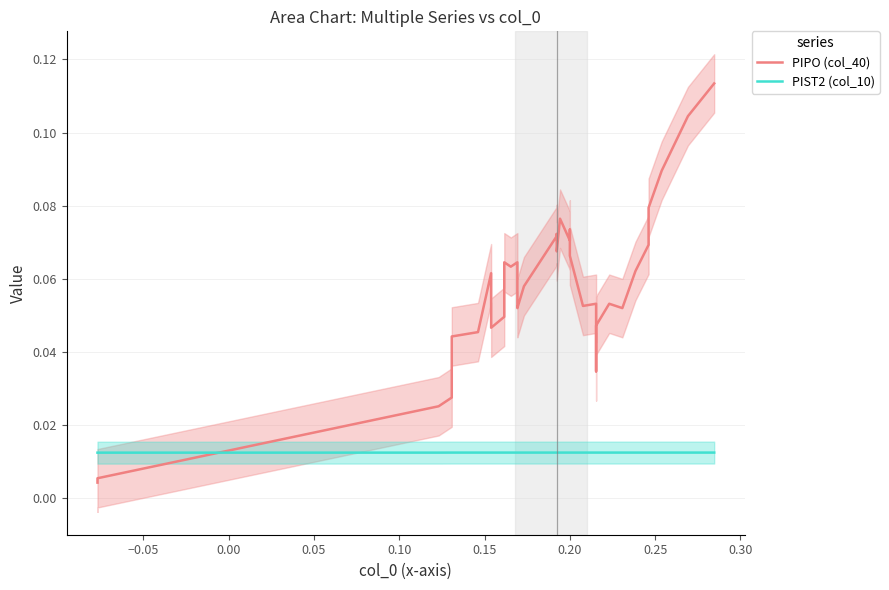

Between which two adjacent categories do PIPO (col_40) and PIST2 (col_10) first intersect?

−0.05 and 0.00